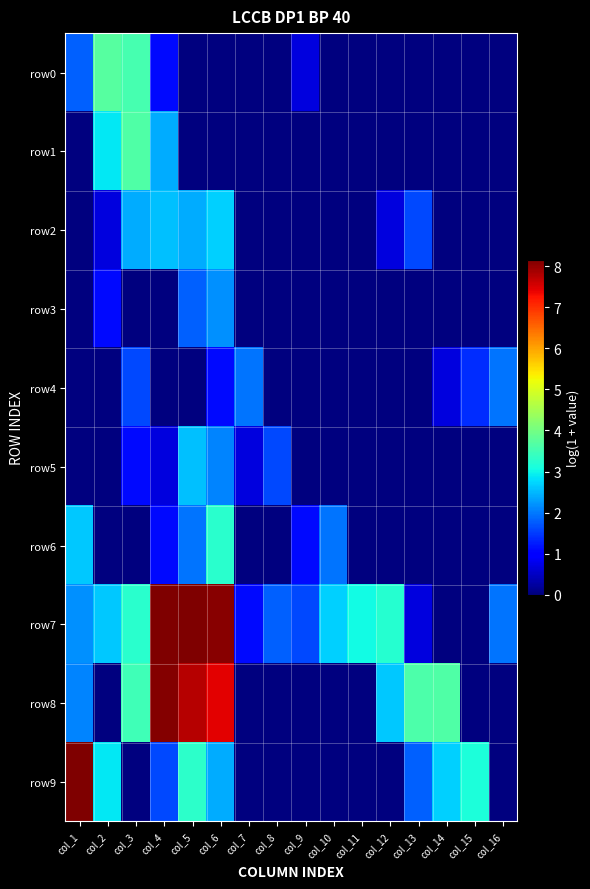

Which series has the largest total across all categories?

row7